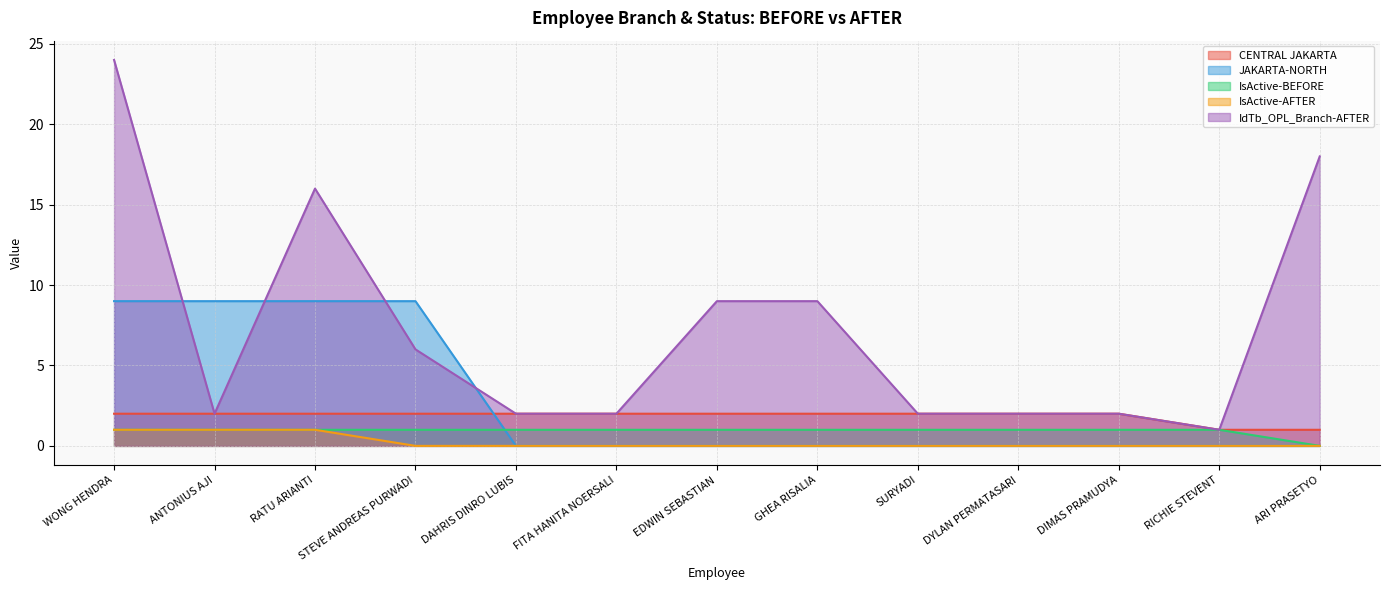

True or false: JAKARTA-NORTH and IsActive-AFTER cross at least once.

False